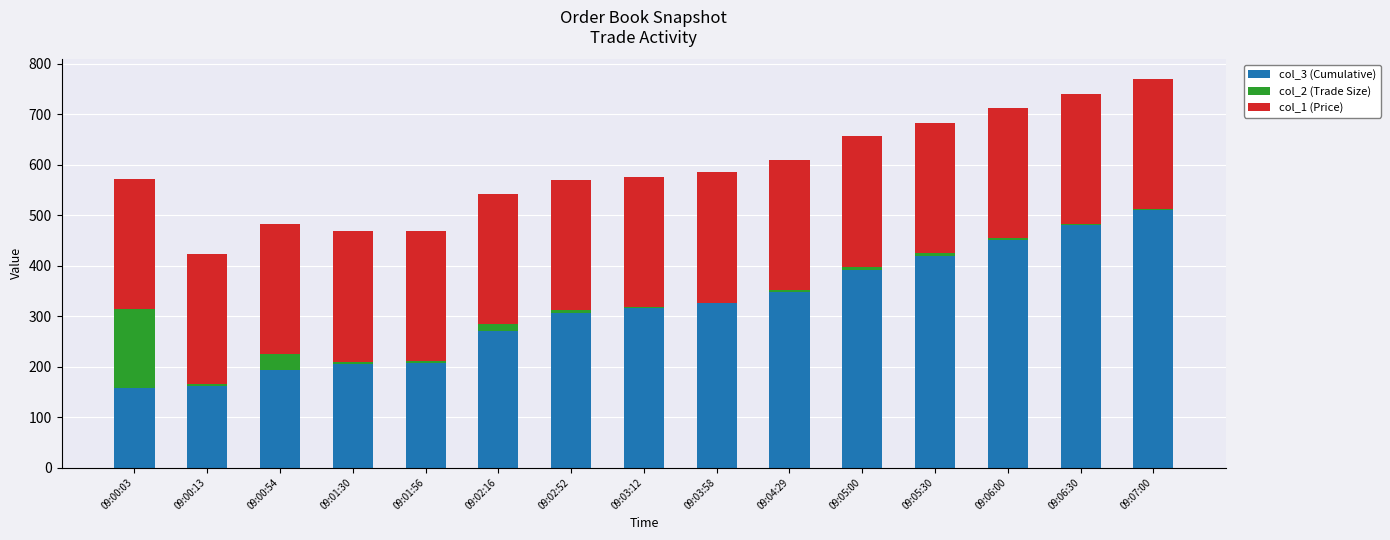

Which category has the highest value in the col_3 (Cumulative) series?

09:07:00